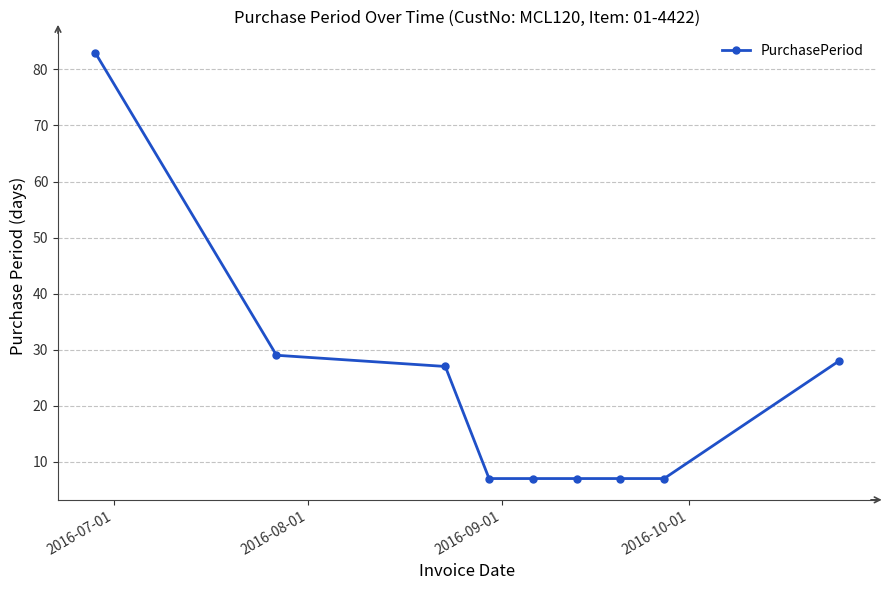

What is the average value?

22